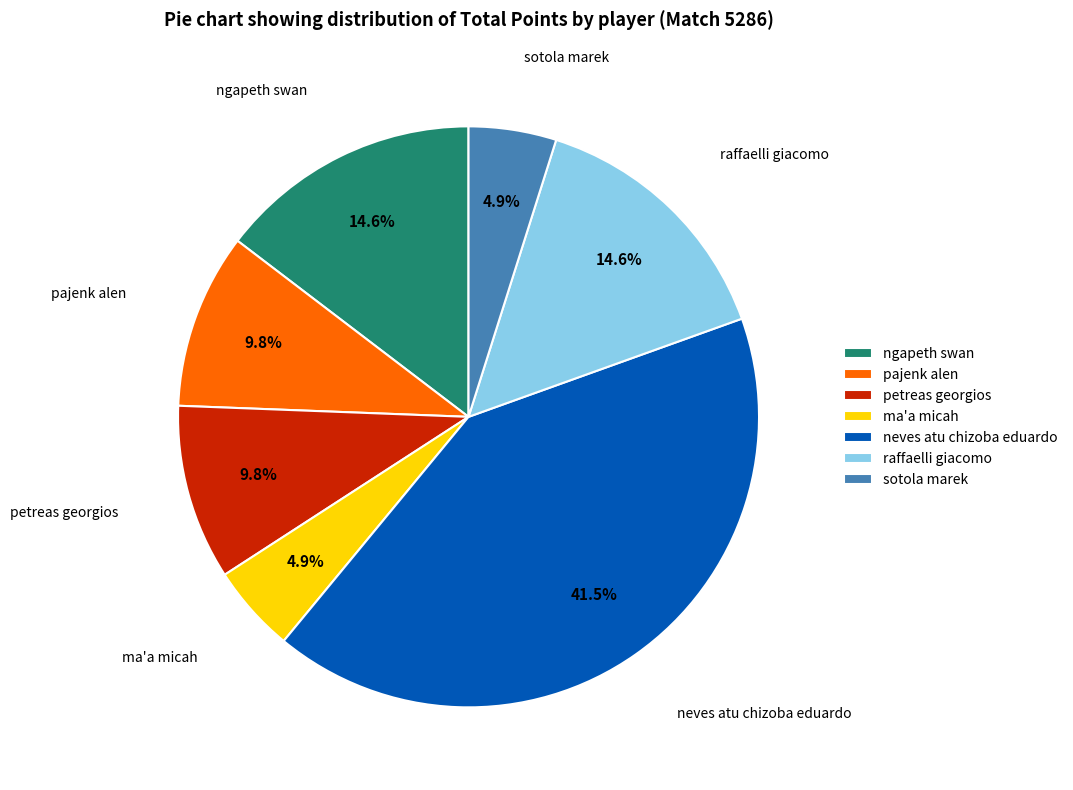

Combined, what portion of the pie is ma'a micah and raffaelli giacomo?

19.5%